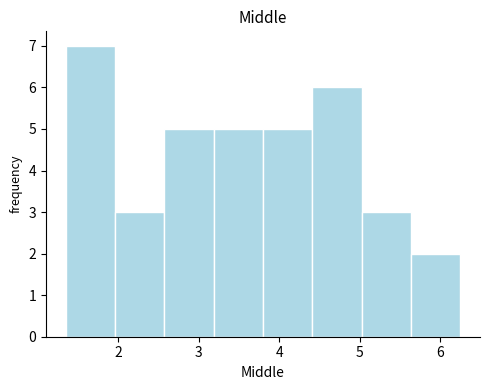

What is the height of the bar covering 3.8 to 4.4 on the x-axis? Neither the bar edges nor the heights are printed on the chart, so give them approximately, as read against the axes.

5